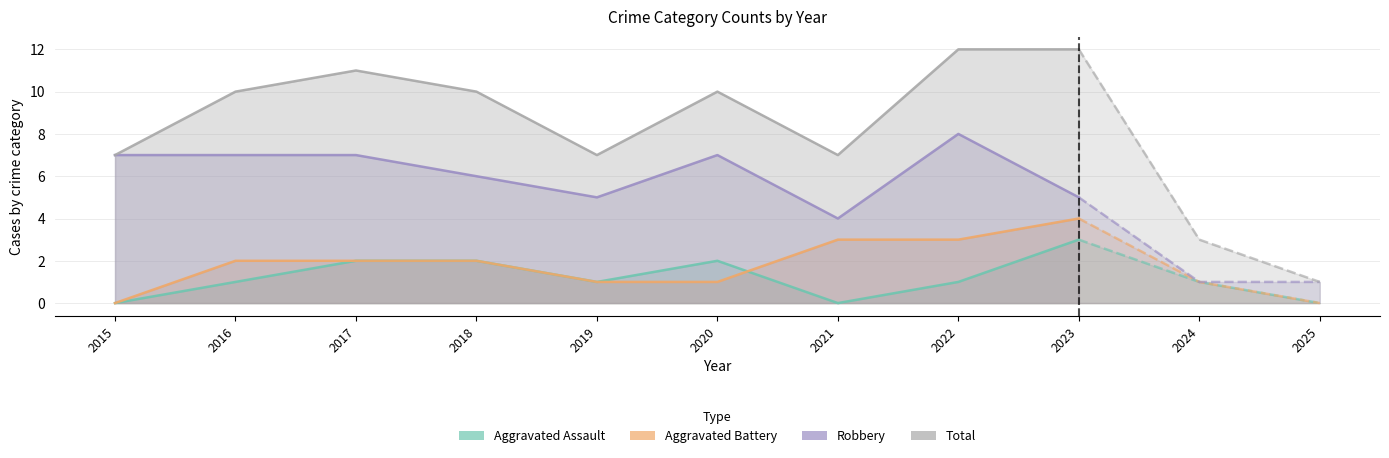

At which category is the sum across all series the highest?

2022